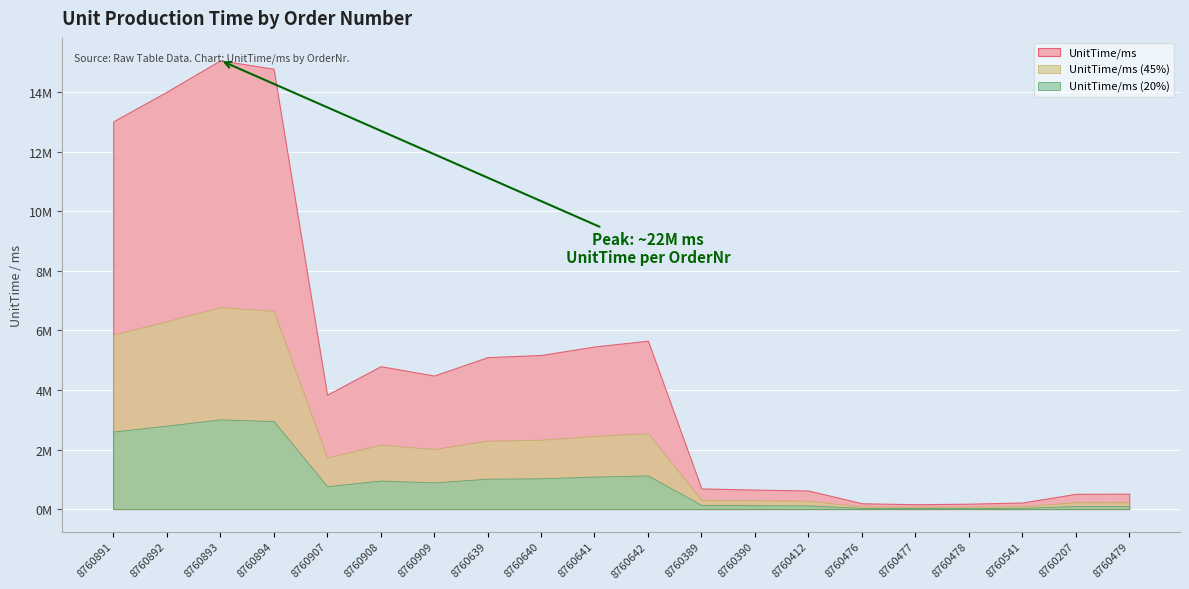

What is the value of the 9th point from the left?

5175754.8